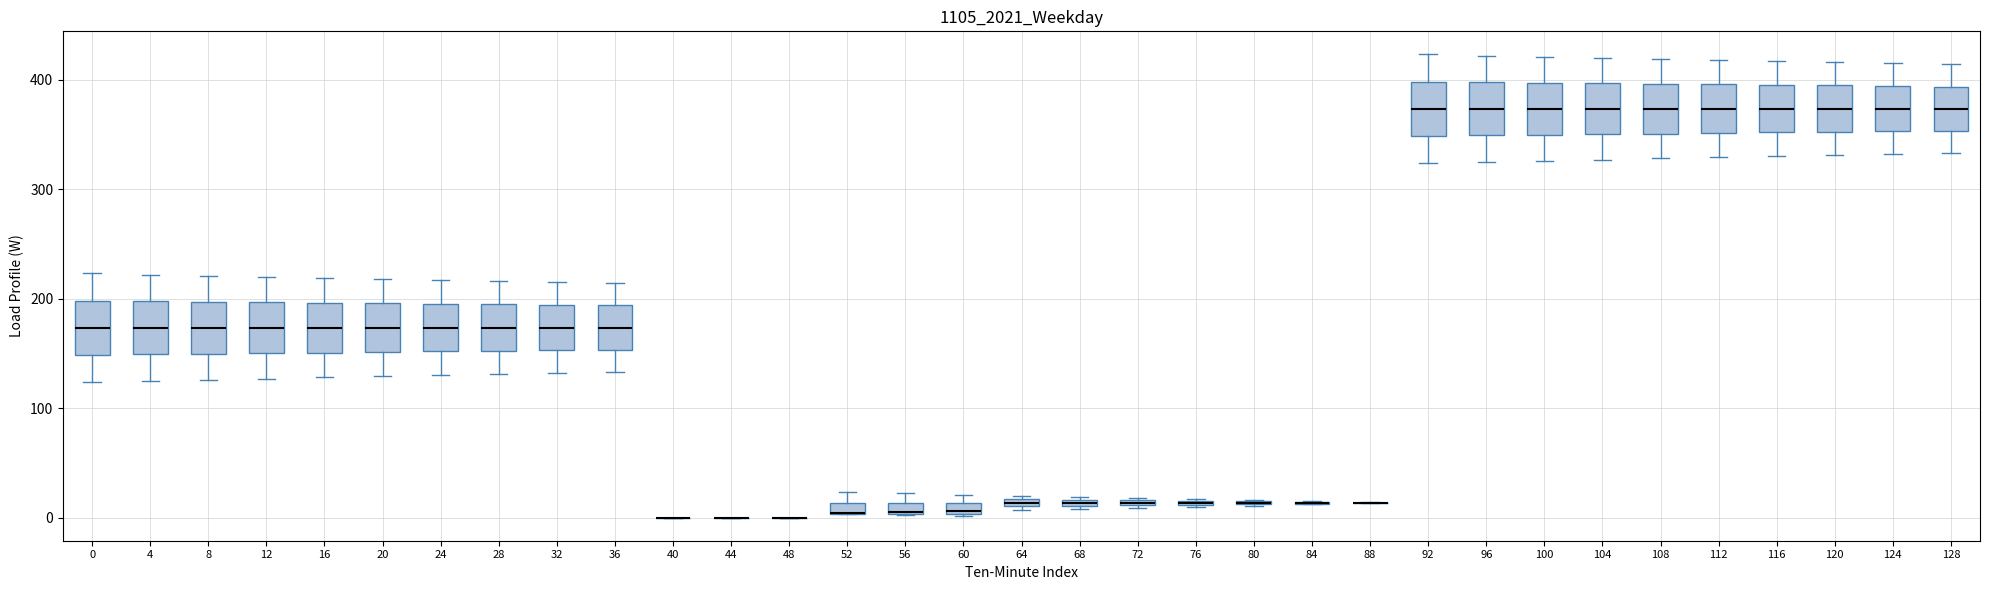

Where is the upper edge of the box at x = 8 on the y-axis? The values are not printed on the chart, so give them approximately, as read against the axis.

200